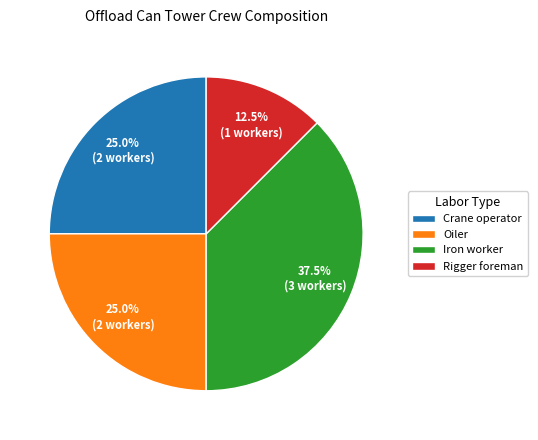

Which category has the biggest portion of the pie?

Iron worker